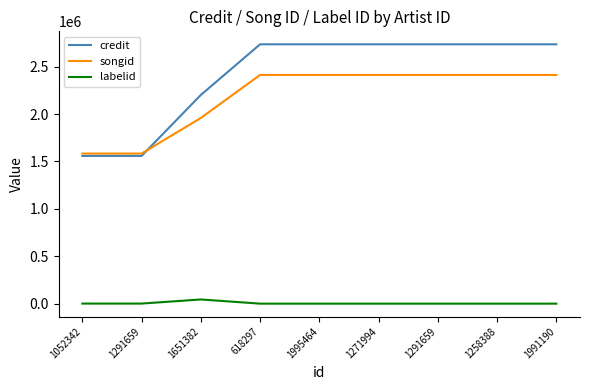

What is the total value across all series at 1271994?

5149653